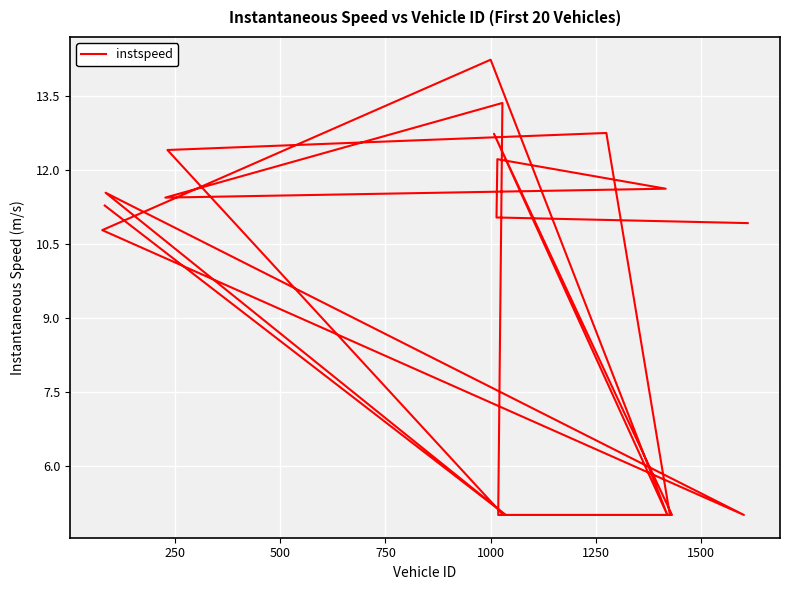

True or false: the data shows 6.6 at 1000.

False